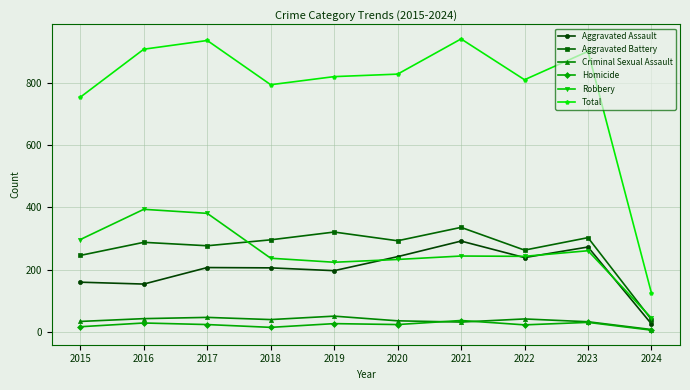

True or false: Total and Aggravated Assault cross at least once.

False